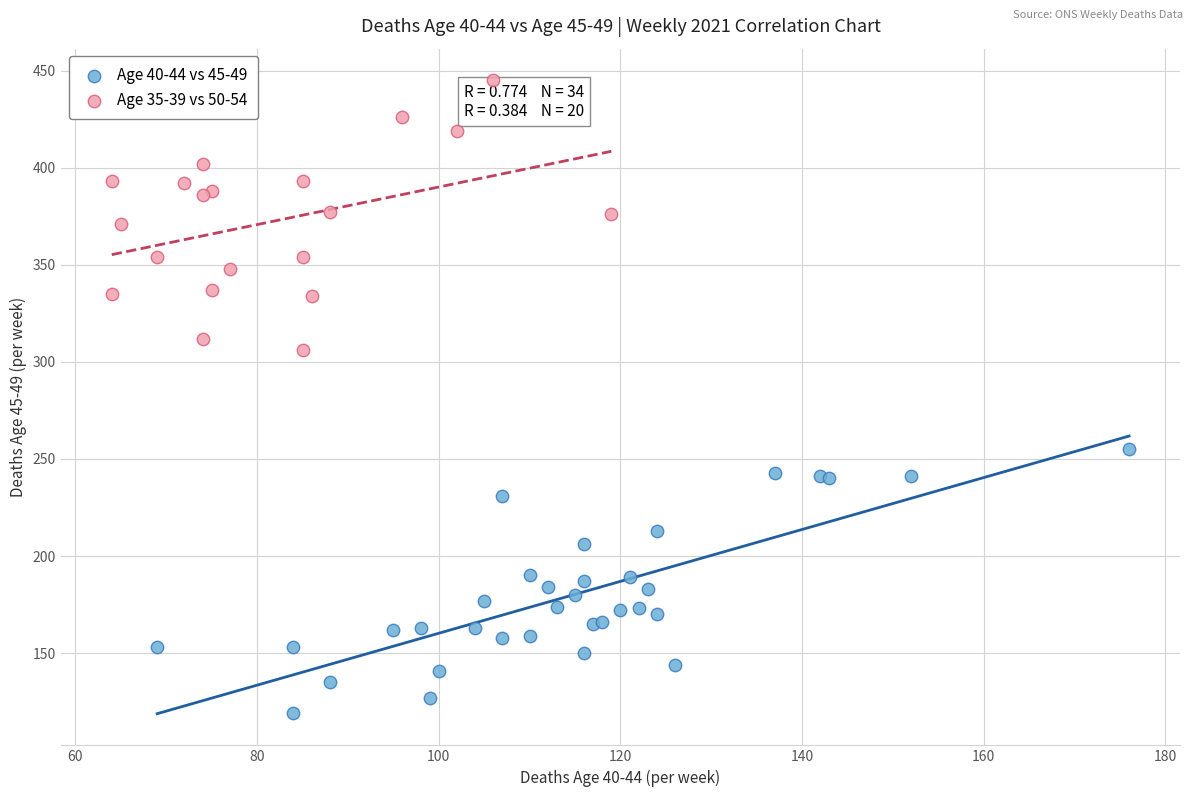

Which series contains the highest Y value?

Age 35-39 vs 50-54